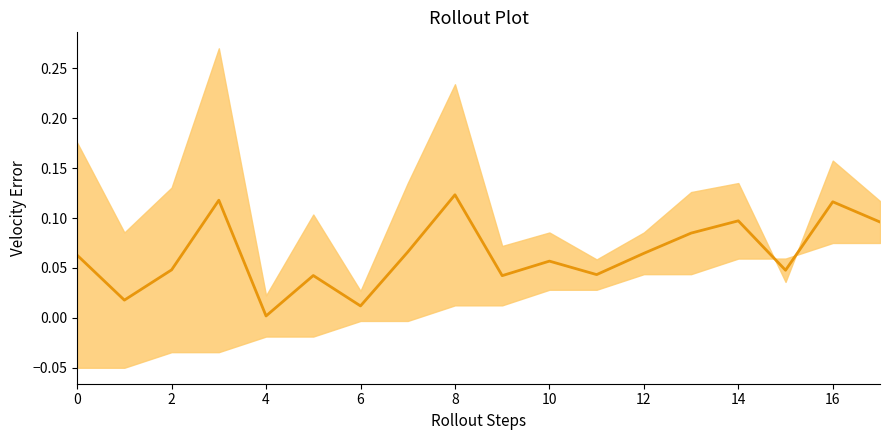

How many lines are shown in the chart?

1